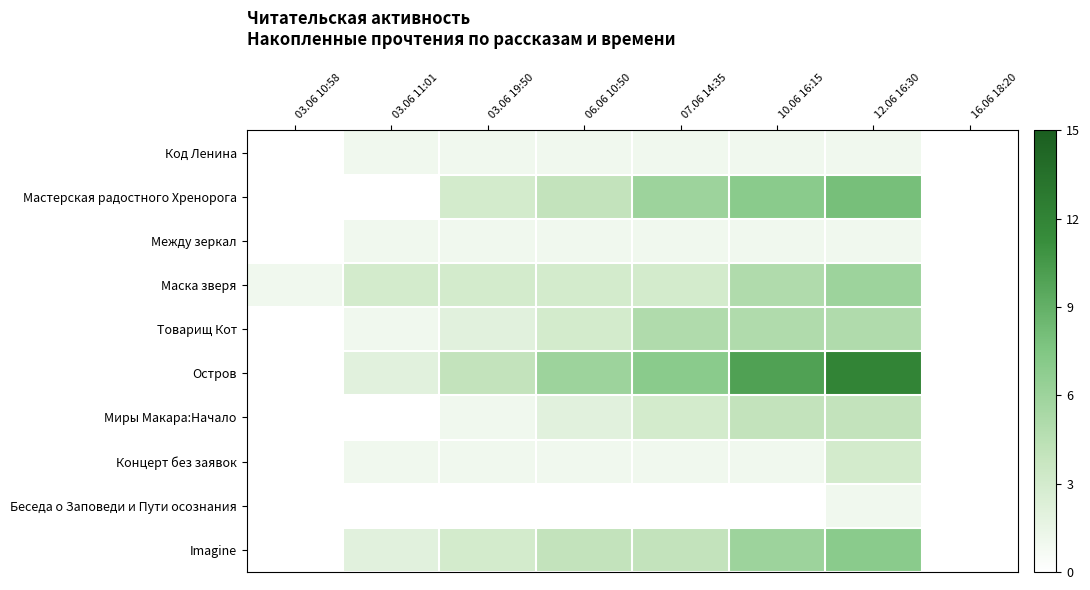

List the series in order of their peak value, lowest first.

Код Ленина, Между зеркал, Беседа о Заповеди и Пути осознания, Концерт без заявок, Миры Макара:Начало, Товарищ Кот, Маска зверя, Imagine, Мастерская радостного Хренорога, Остров